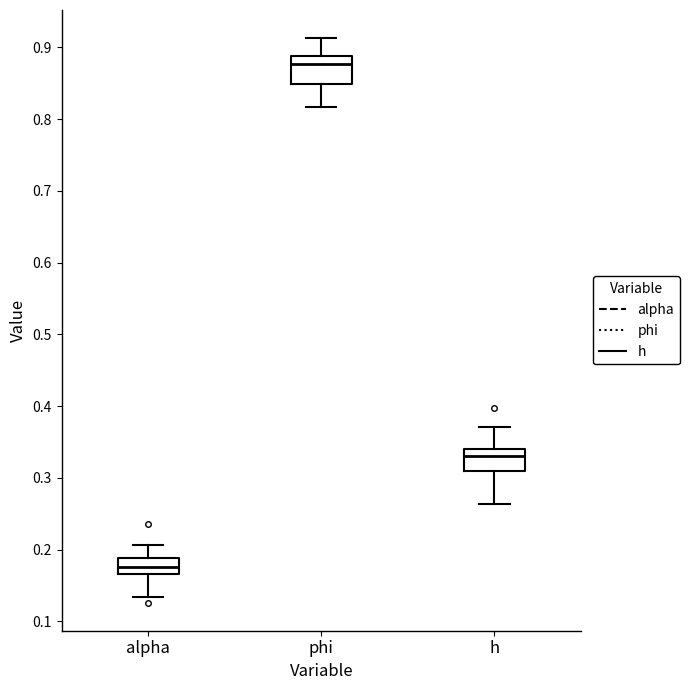

Reading left to right, read every box against the y-axis: the position of its median line, the range the box covers, and the ends of its whiskers. The values are not printed on the chart, so give them approximately, as read against the axis.

alpha: median 0.18, box 0.17 to 0.19, whiskers 0.13 to 0.21
phi: median 0.88, box 0.85 to 0.89, whiskers 0.82 to 0.91
h: median 0.33, box 0.31 to 0.34, whiskers 0.26 to 0.37